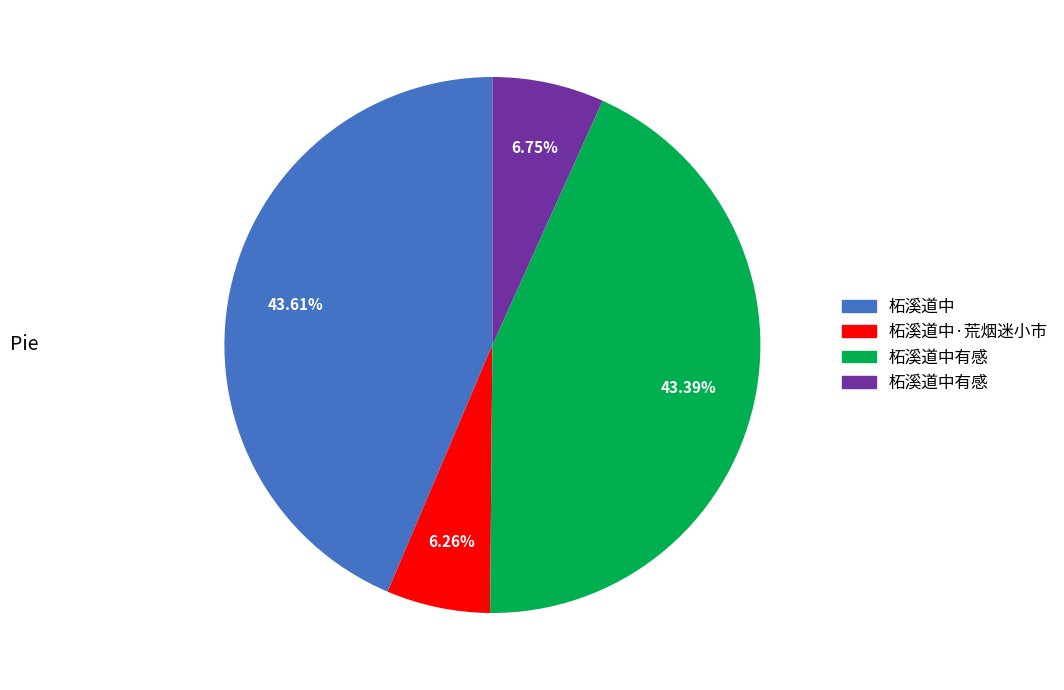

Is there a majority slice in this chart?

No